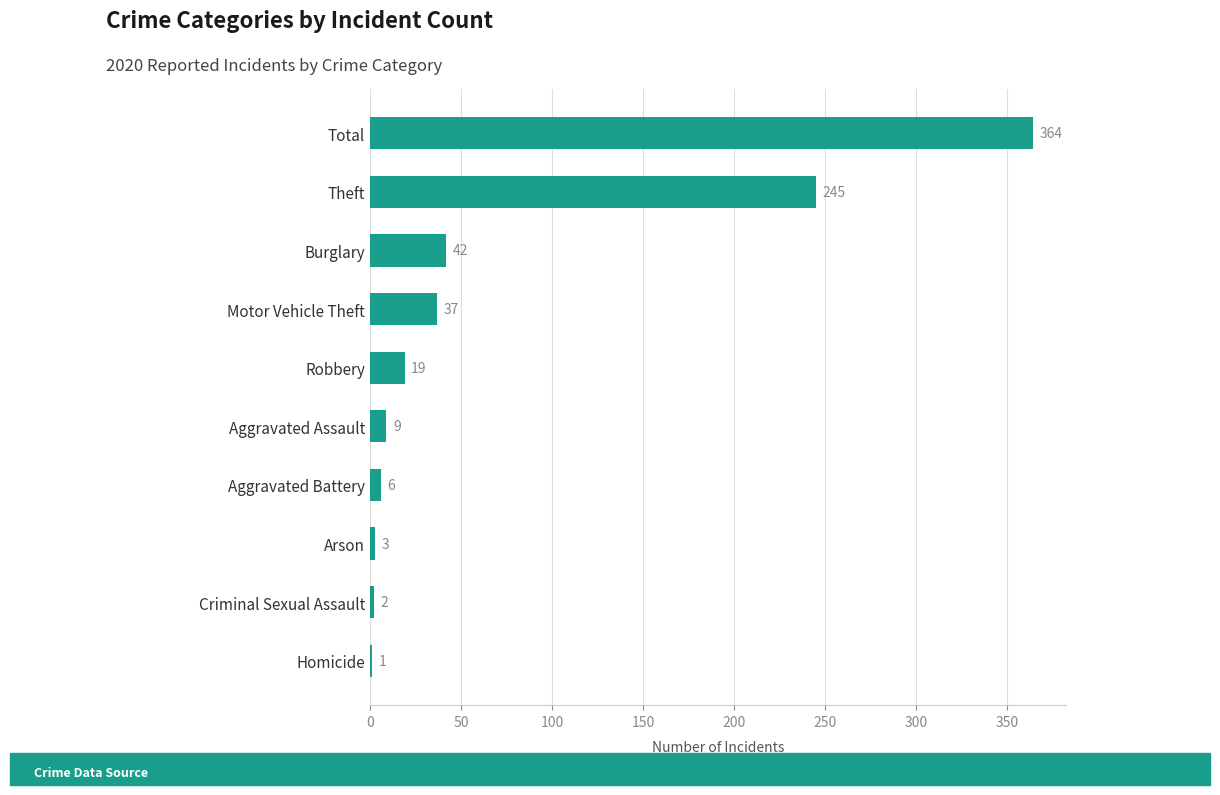

What is the sum of the values at Aggravated Assault and Criminal Sexual Assault?

11